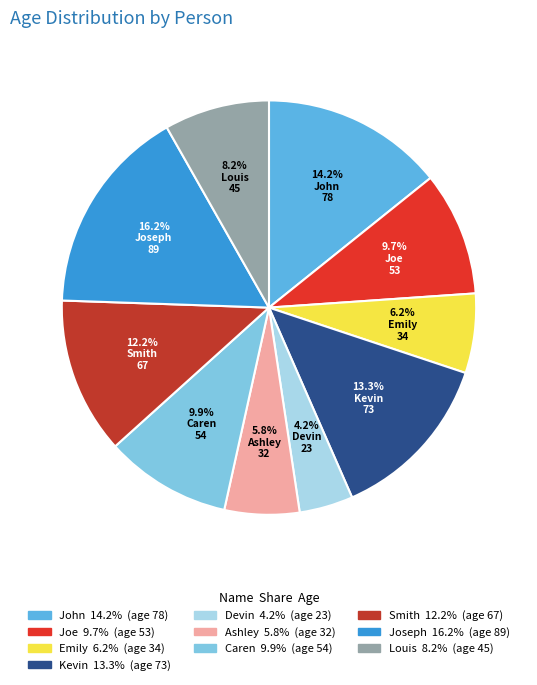

Combined, what portion of the pie is Emily and Louis?

14.4%